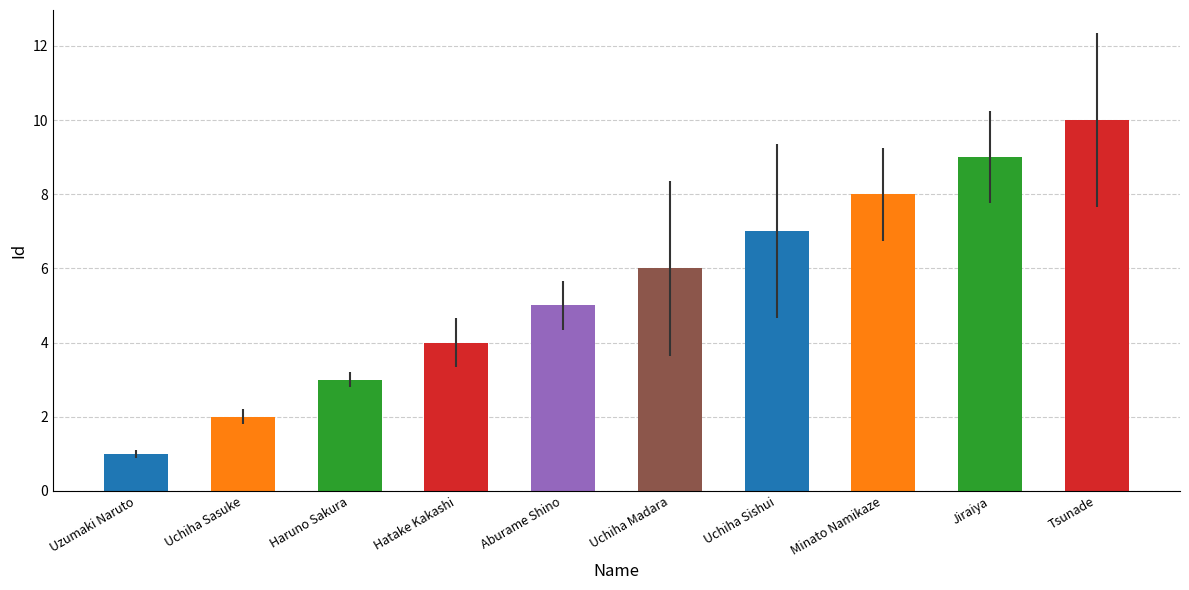

Reading right to left, what are all the values shown in this chart?

10	9	8	7	6	5	4	3	2	1